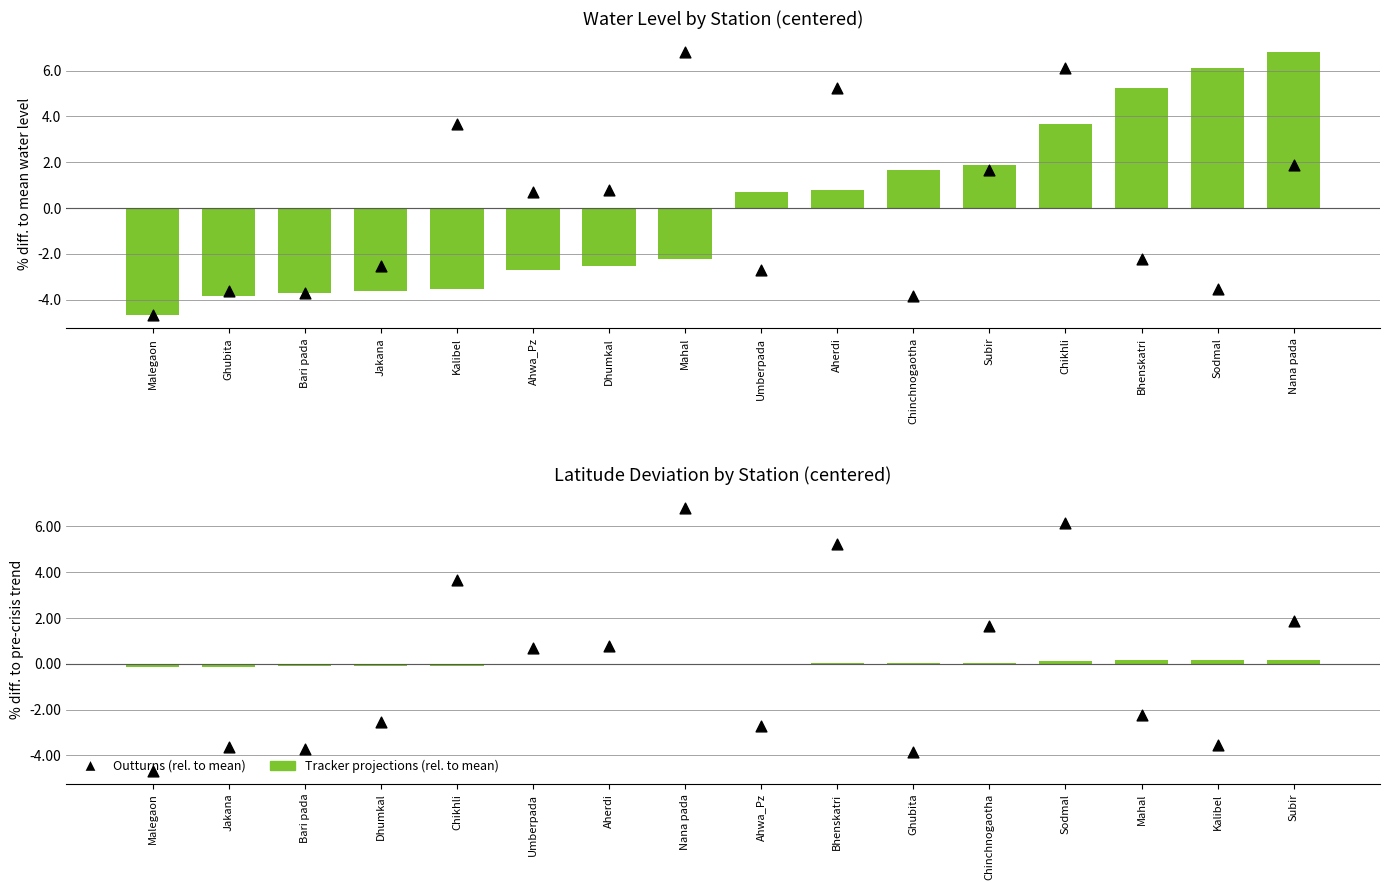

At how many categories does at least one series exceed 3?

4